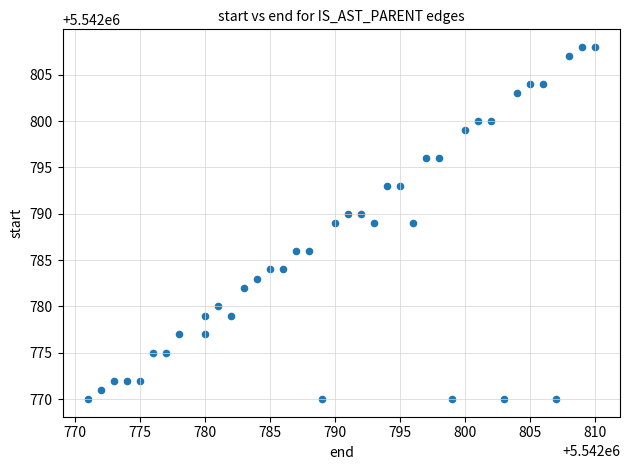

What is the range of X values (max minus min)?

39